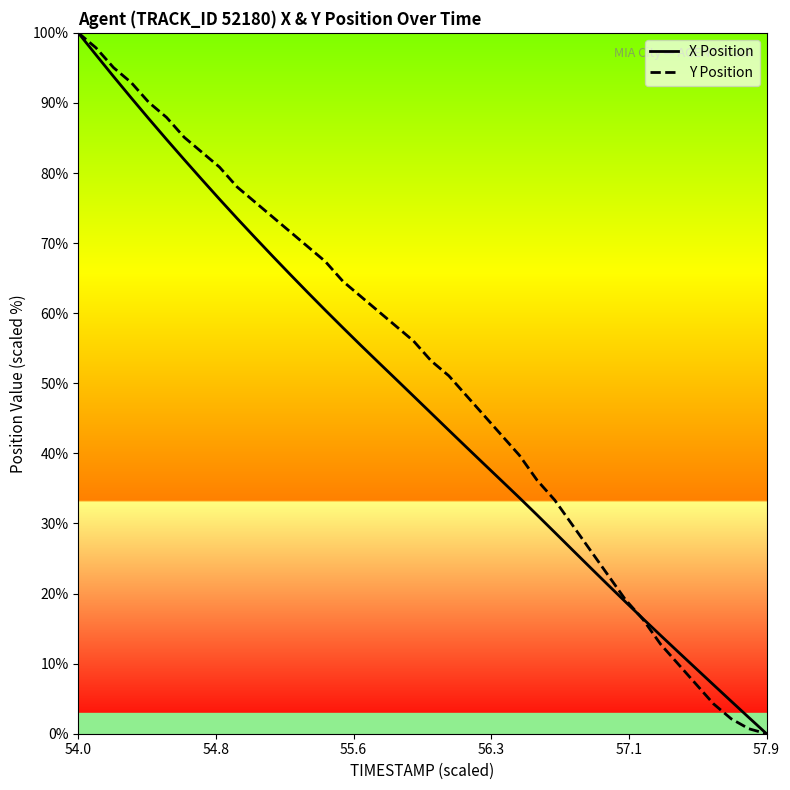

What is the value of the X Position point at the 39th from the left?

2.3